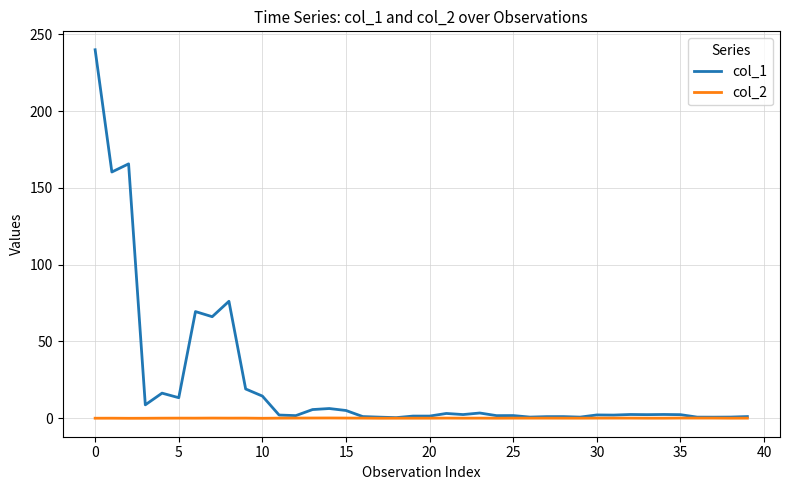

List the series in order of their peak value, lowest first.

col_2, col_1